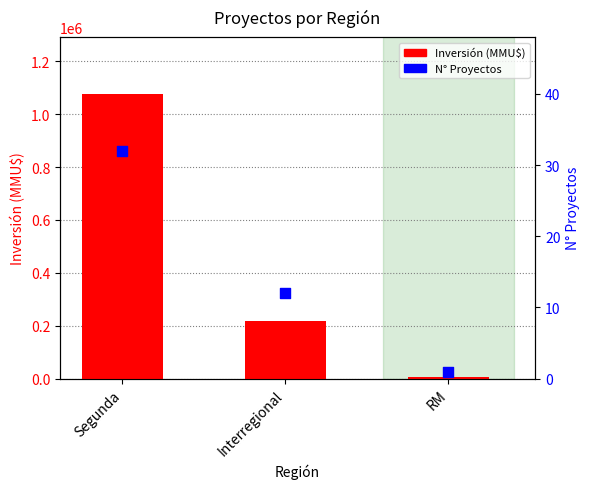

What is the total value across all series at Interregional?

216676